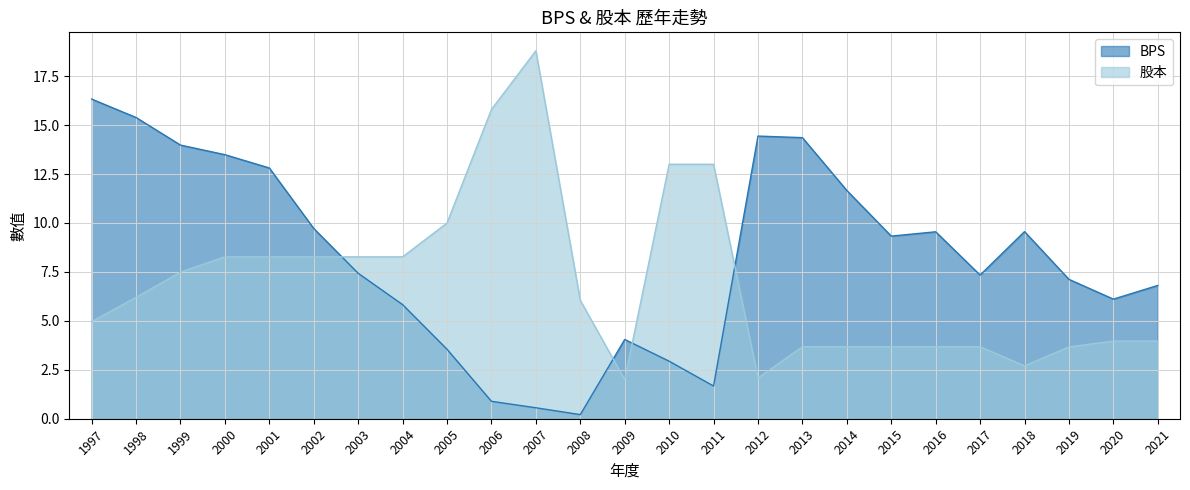

Between 1997 and 2020, which series saw the biggest shift?

BPS